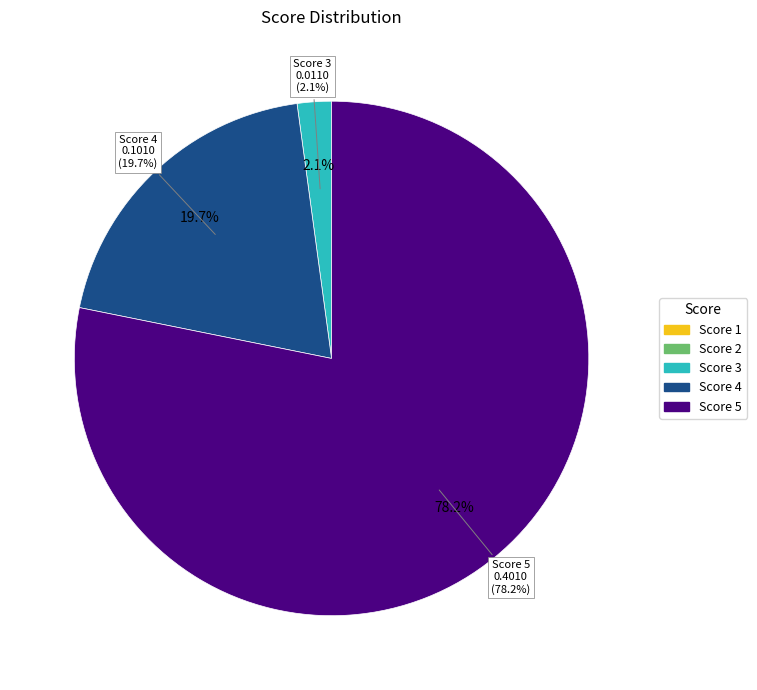

Which category has the biggest portion of the pie?

5